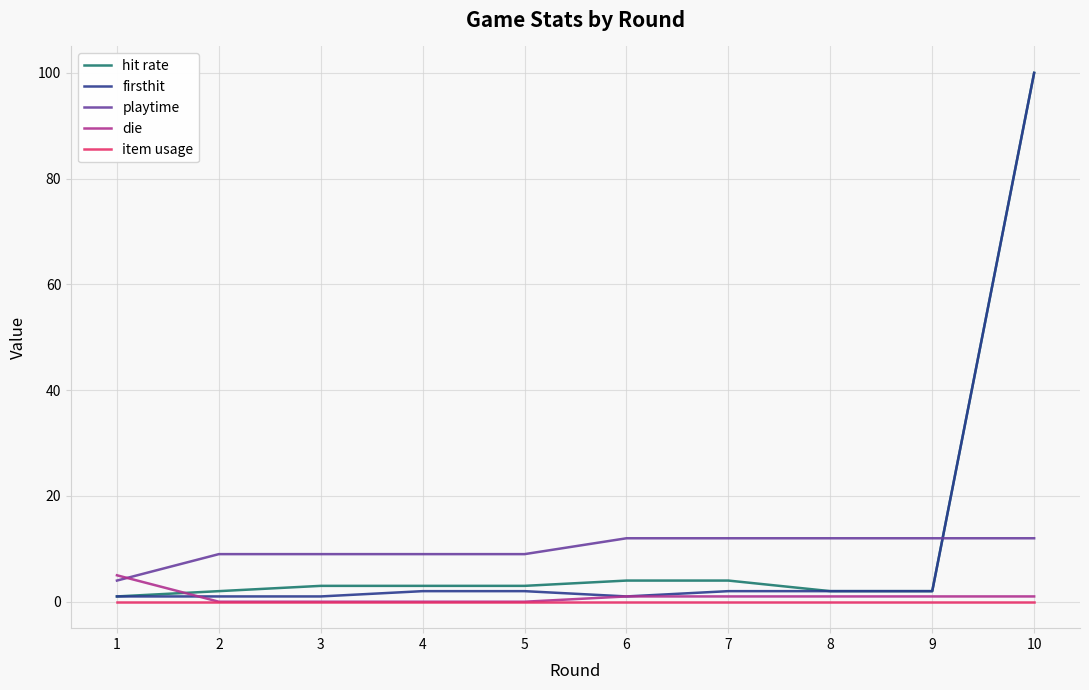

At which category is the sum across all series the highest?

10